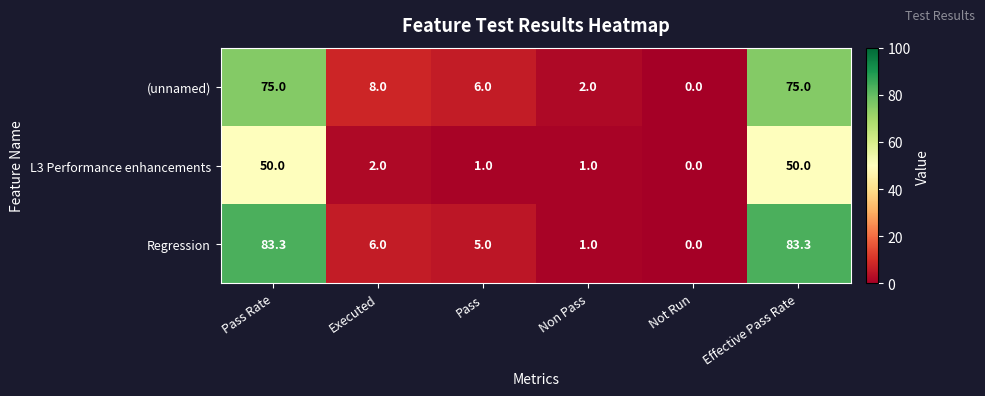

Which series has the largest range (max minus min)?

Regression